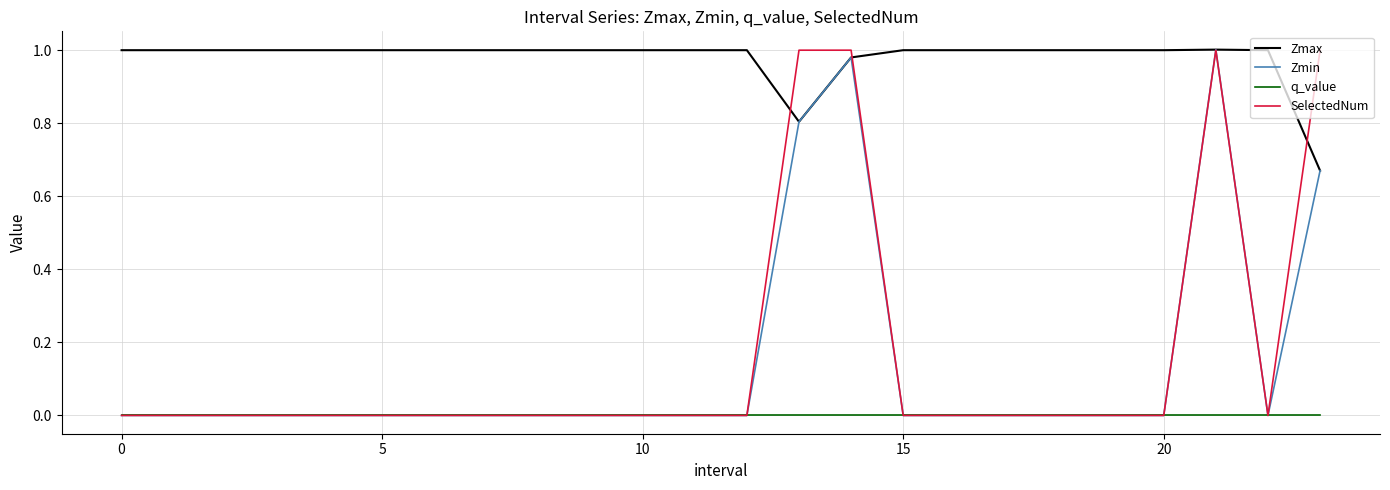

True or false: Zmax and q_value cross at least once.

False